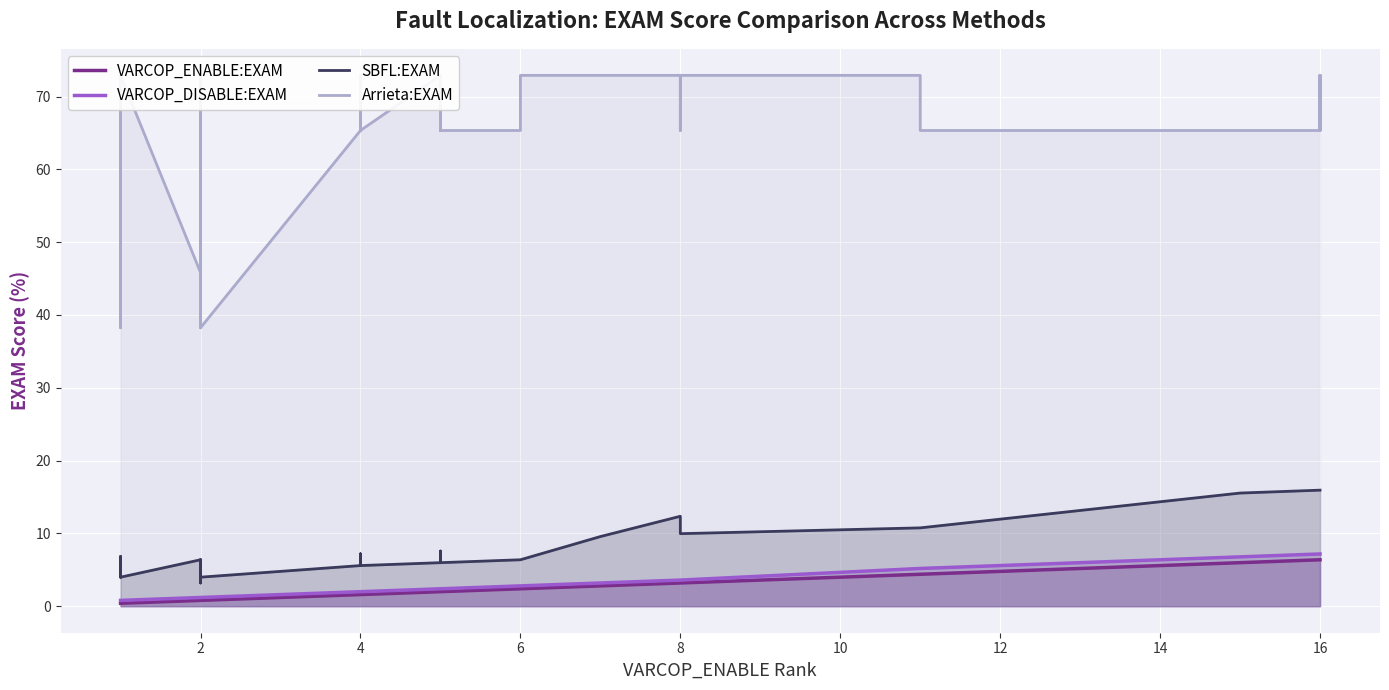

At how many categories does at least one series exceed 47?

32